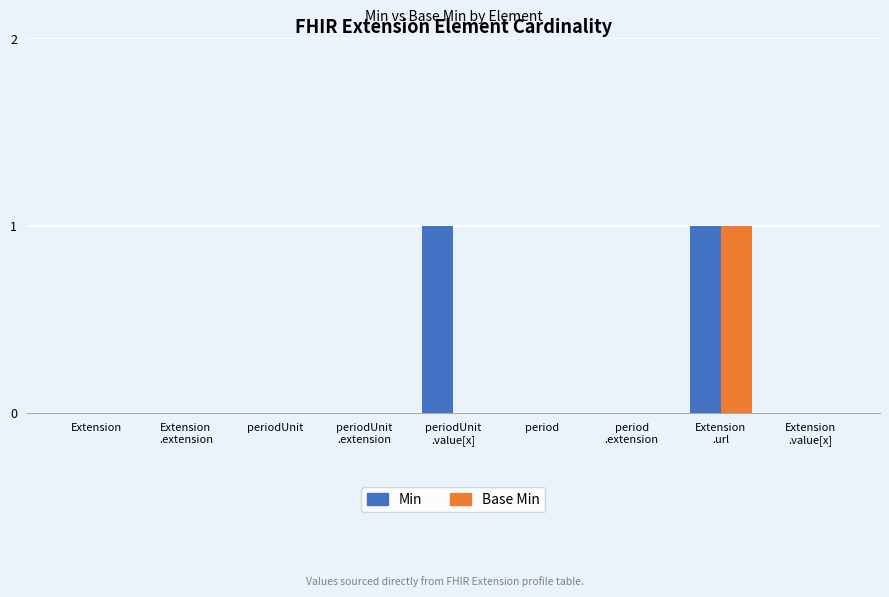

How many categories are shown in the chart?

9